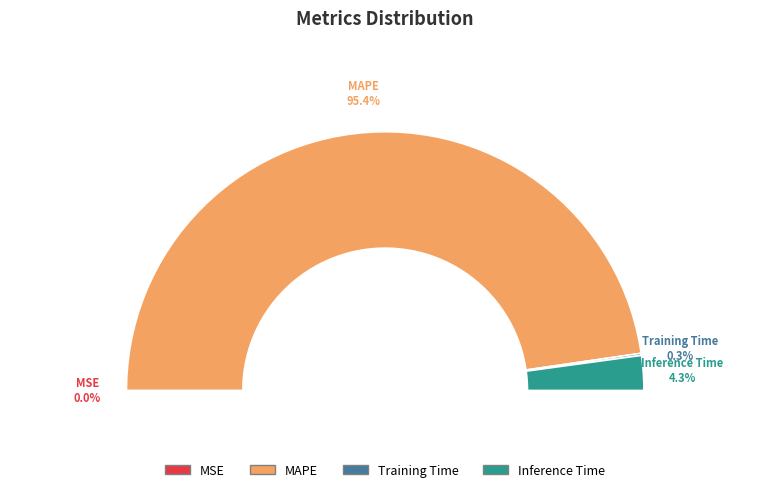

What is the largest slice in the pie chart?

MAPE